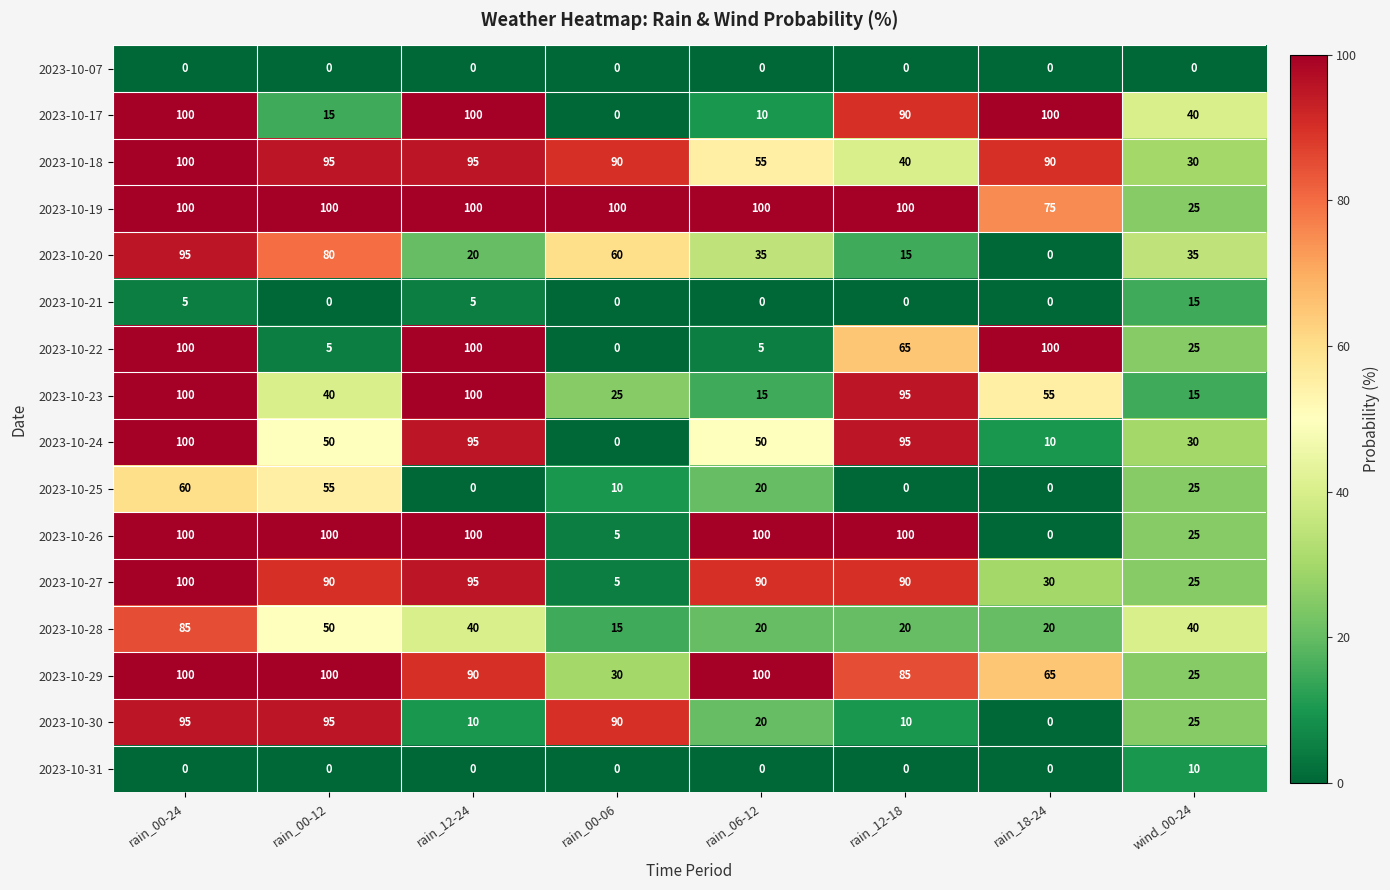

Between rain_12-24 and rain_06-12, which series saw the biggest shift?

2023-10-22